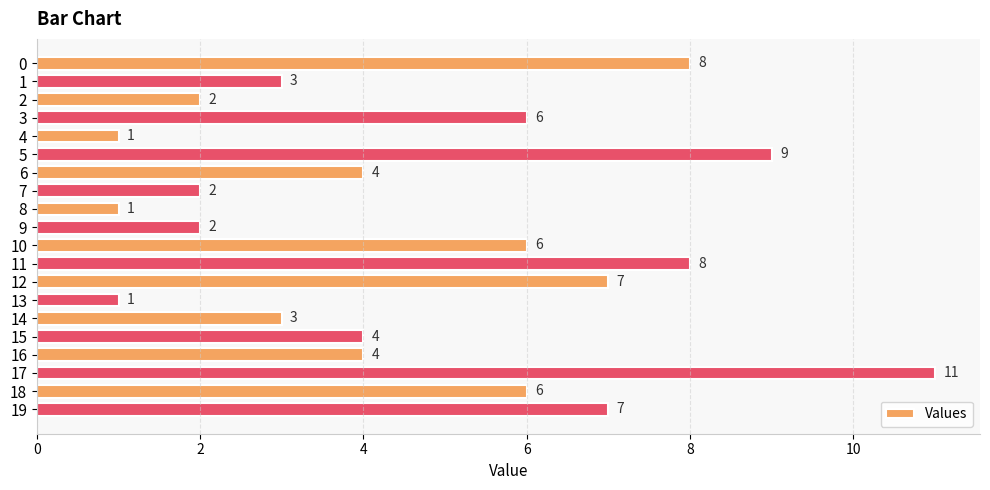

Are the bars horizontal?

Yes